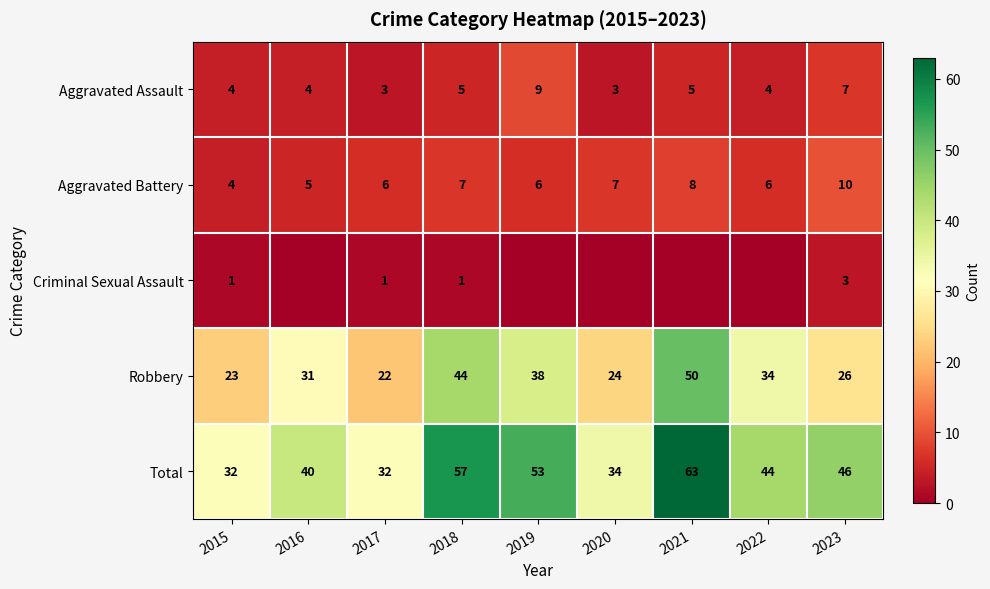

What is the greatest value displayed?

63